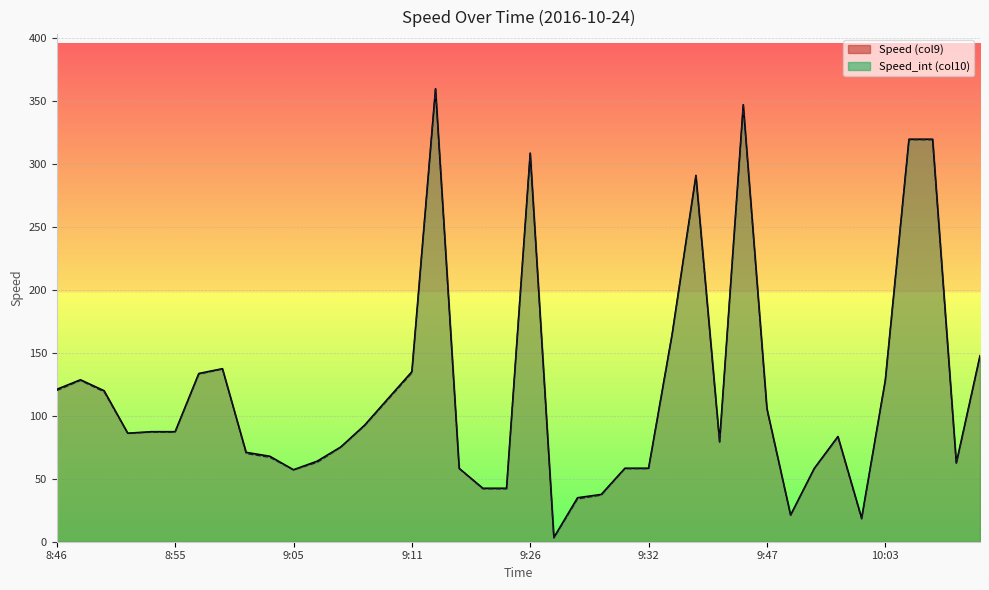

True or false: Speed (col9) and Speed_int (col10) cross at least once.

False